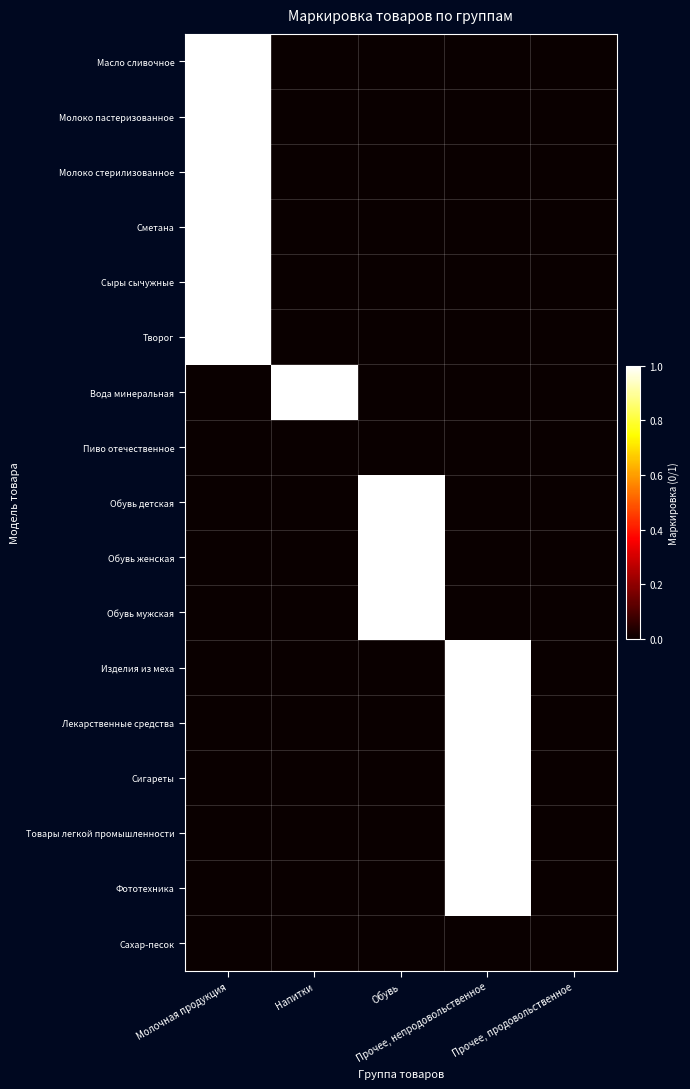

Rank the series by their maximum value, from lowest to highest.

Пиво отечественное, Сахар-песок, Масло сливочное, Молоко пастеризованное, Молоко стерилизованное, Сметана, Сыры сычужные, Творог, Вода минеральная, Обувь детская, Обувь женская, Обувь мужская, Изделия из меха, Лекарственные средства, Сигареты, Товары легкой промышленности, Фототехника